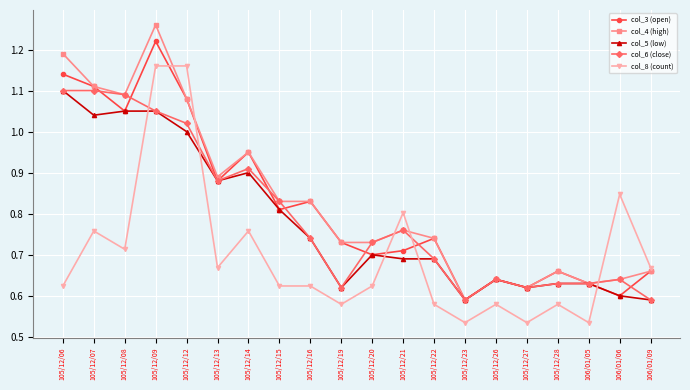

Which series changed the most between 105/12/09 and 105/12/16?

col_8 (count)